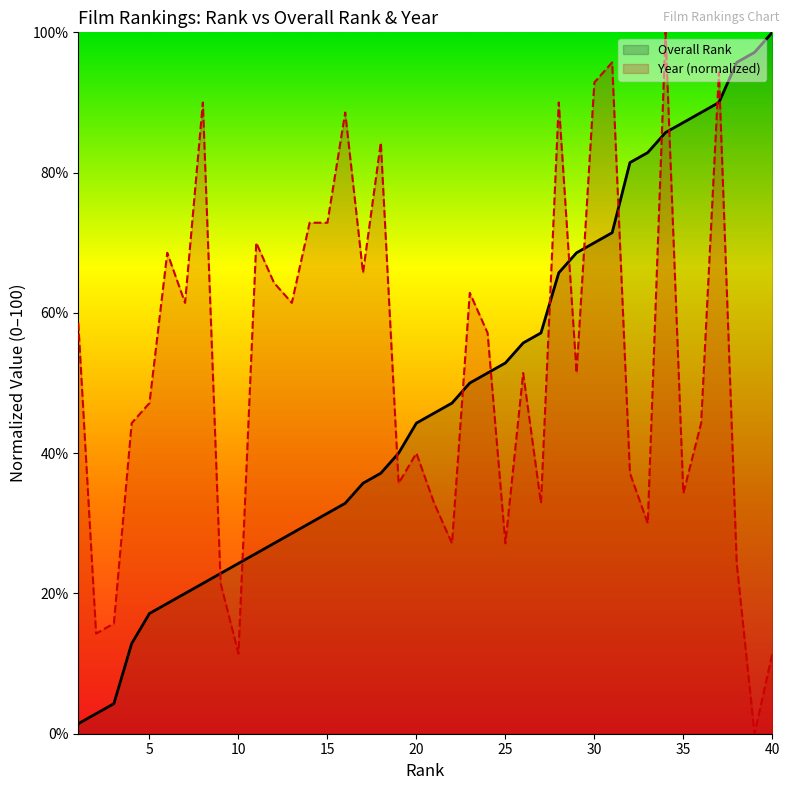

What is the greatest value displayed?

100.0